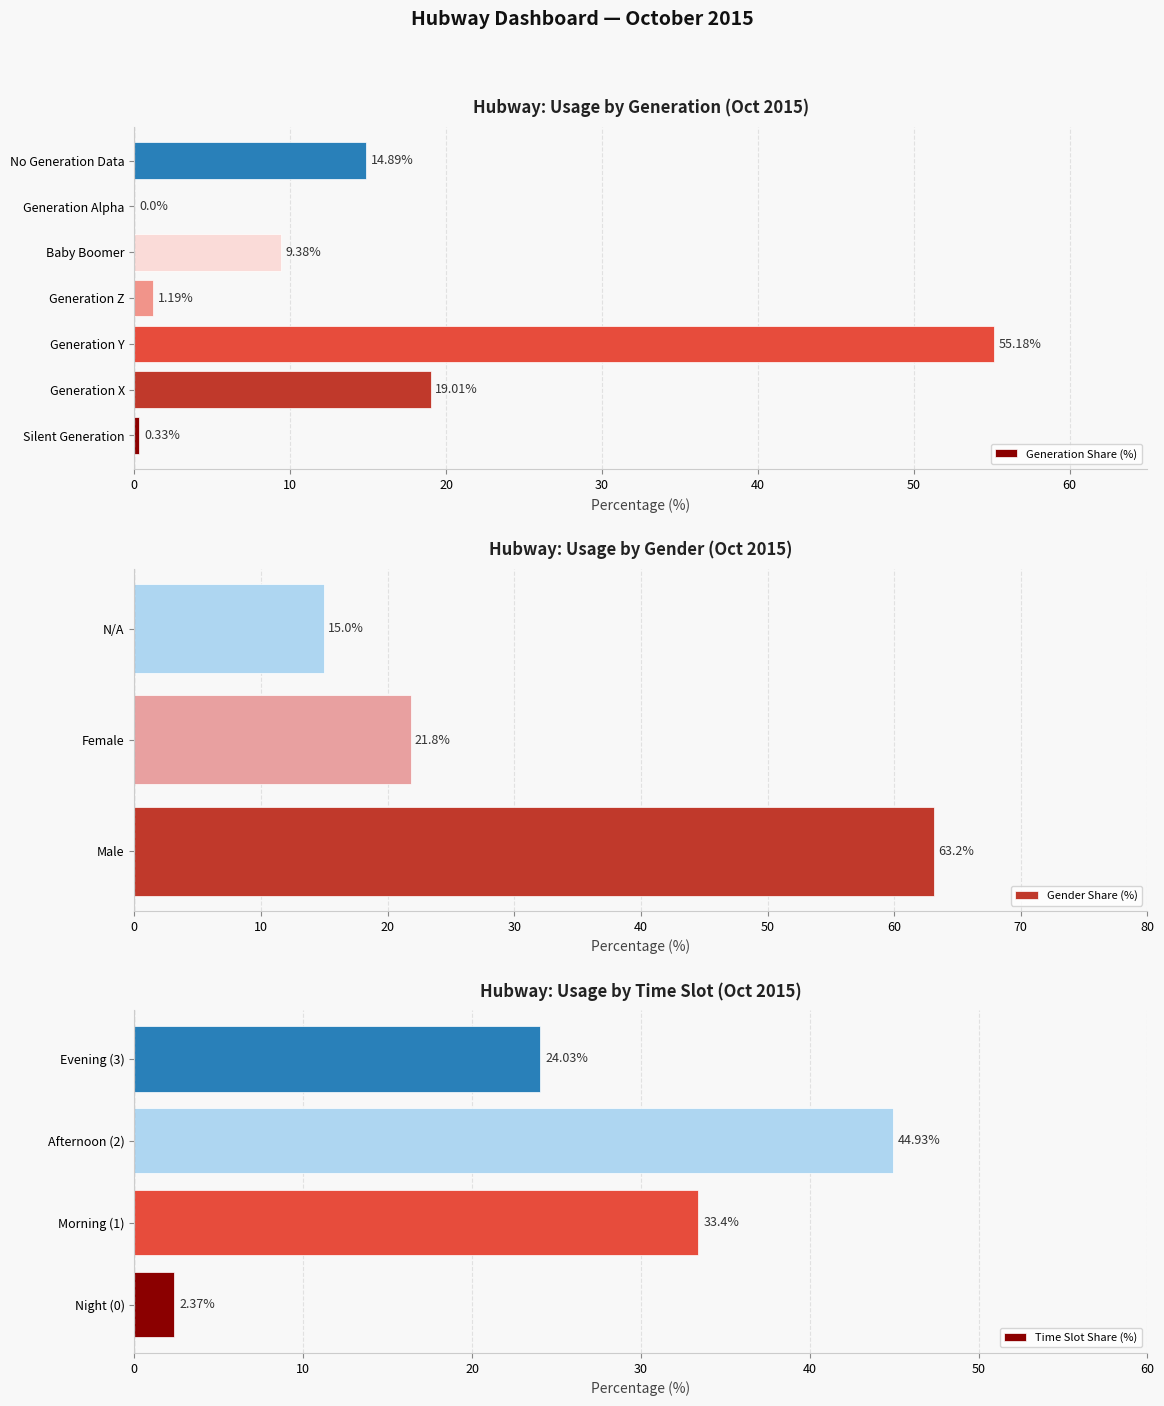

How many distinct data groups are displayed?

1